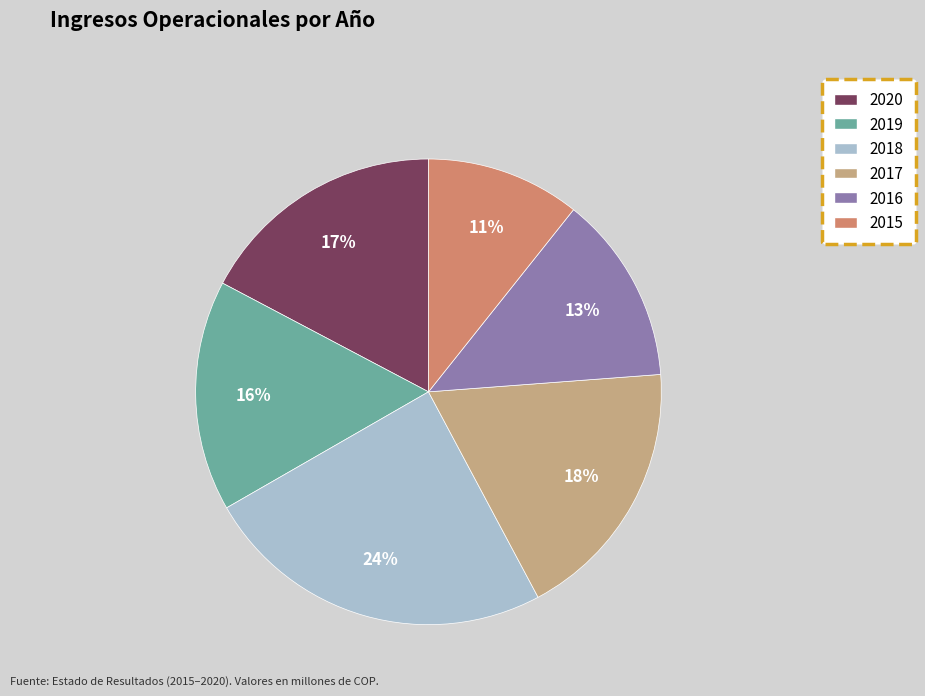

How many slices are in this pie chart?

6